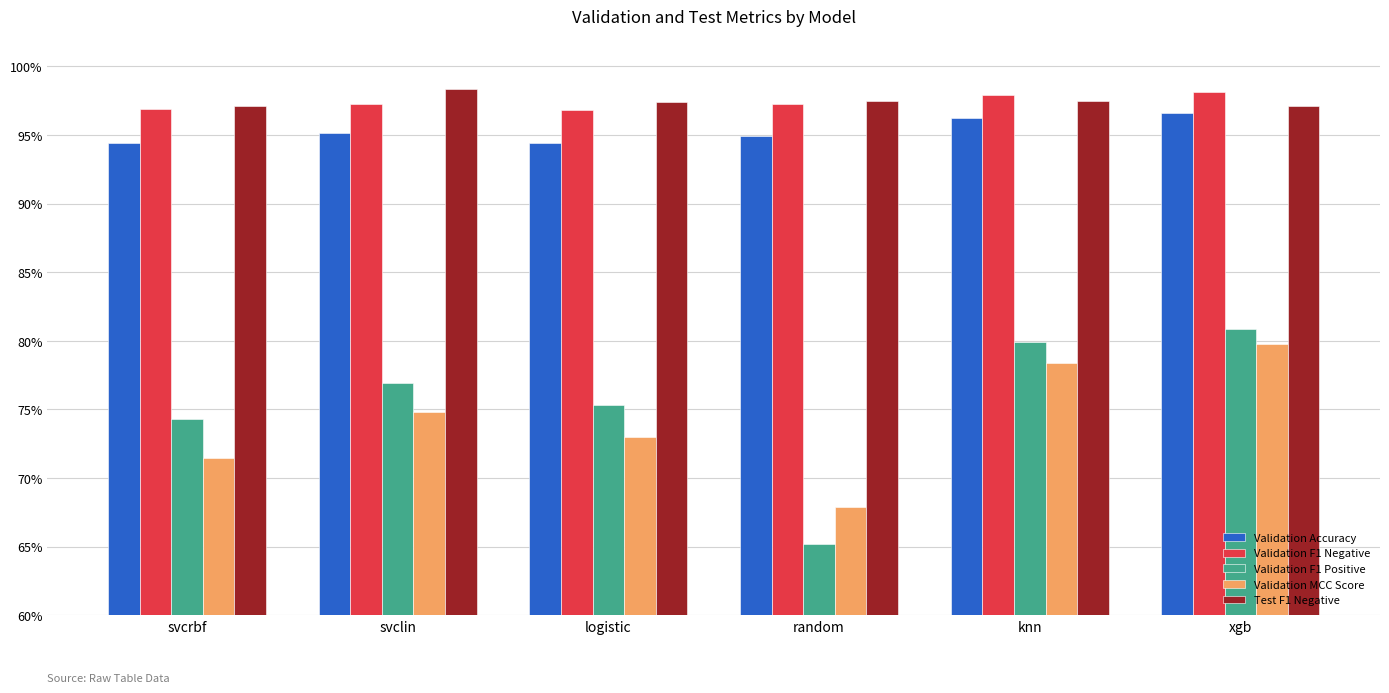

What is the total value across all series at logistic?

437.0